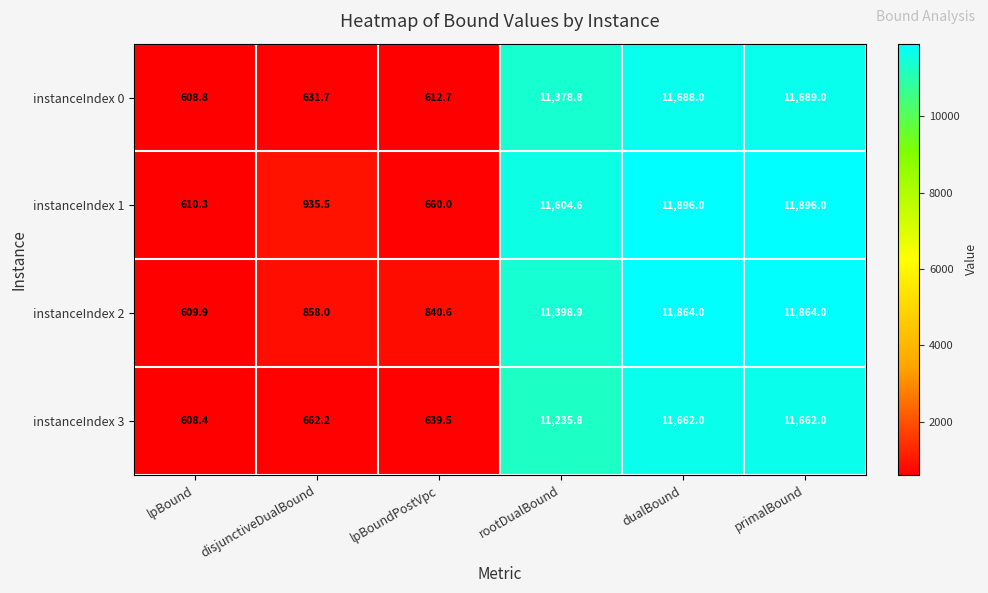

Which series has the widest spread of values?

instanceIndex 1